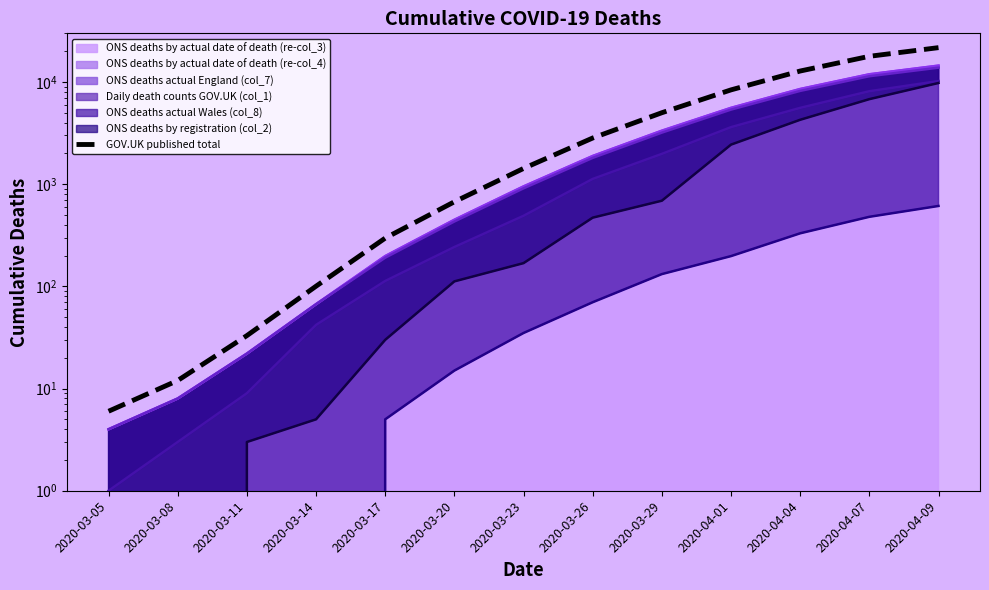

Where is the data nearest to the value 10869?

2020-04-04